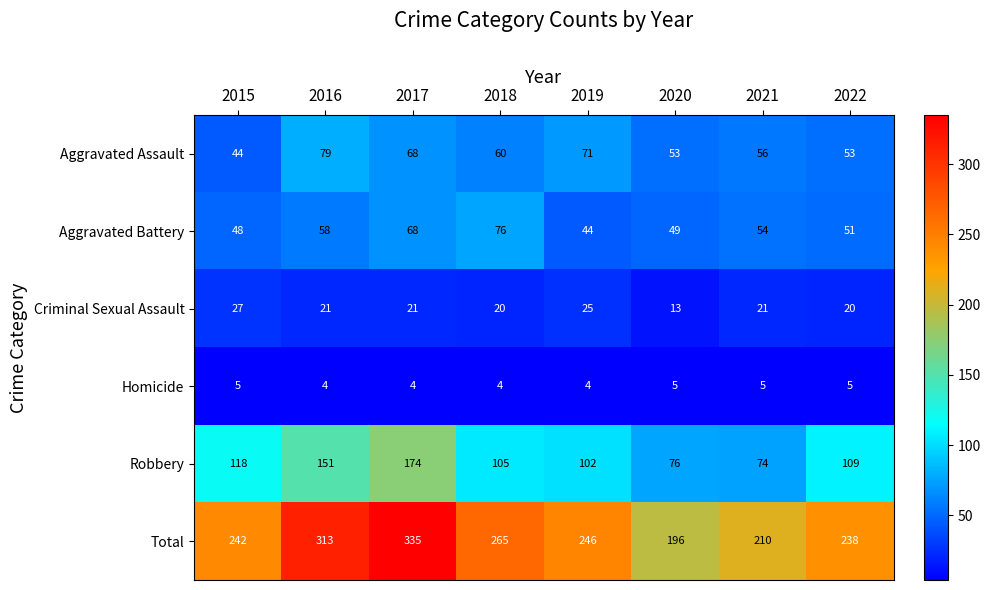

Which series has the largest range (max minus min)?

Total